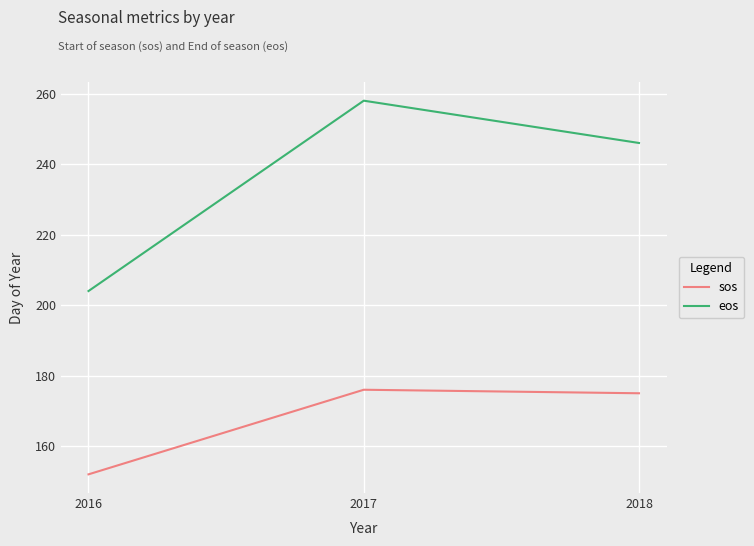

Which series has the largest range (max minus min)?

eos